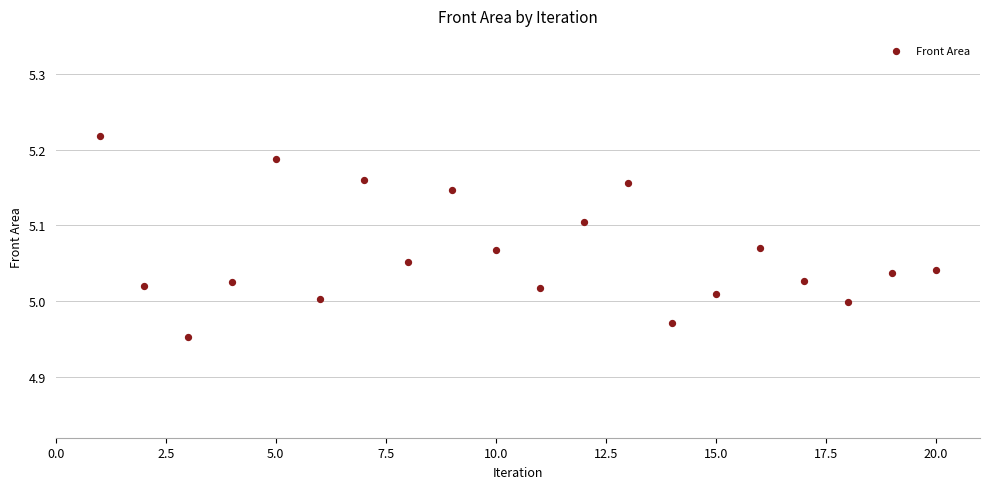

What is the range of Y values (max minus min)?

0.3